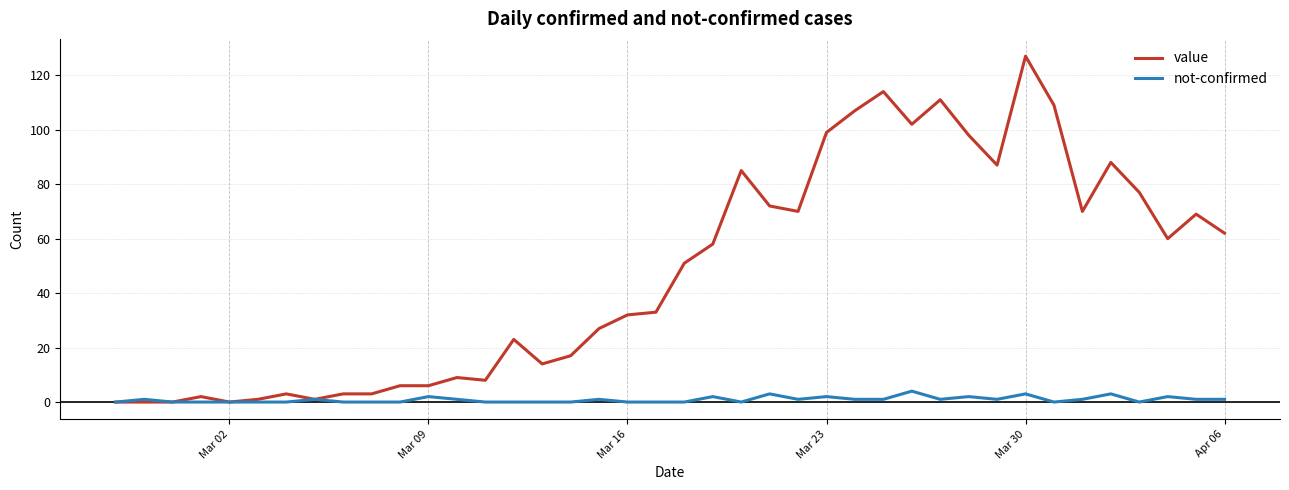

What is the greatest value displayed?

127